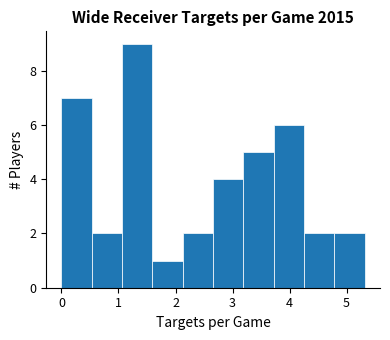

Over which range of the x-axis is the bar tallest?

1.1 to 1.6